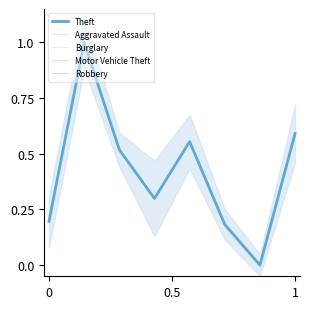

What is the maximum value for Theft?

1.0